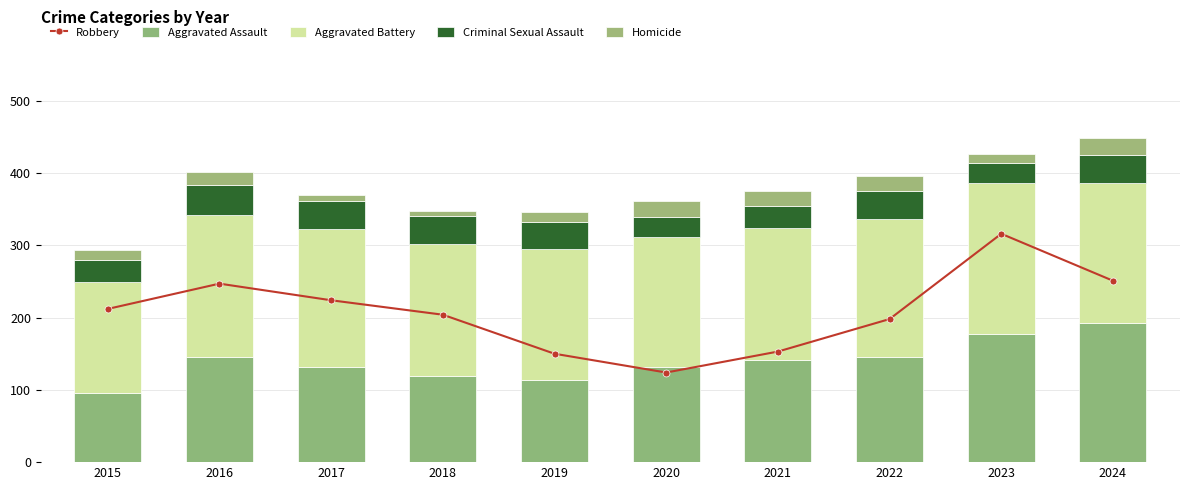

How many distinct data groups are displayed?

5